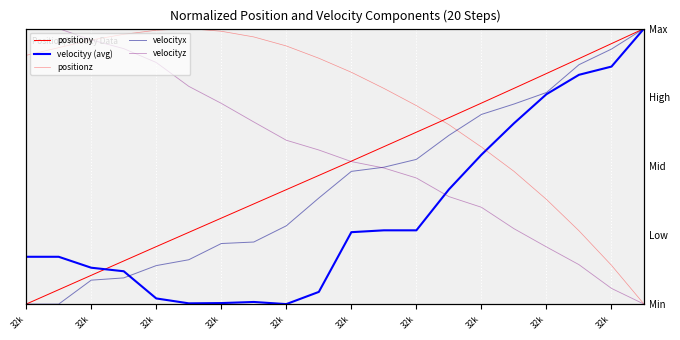

What is the value of the positiony point at the 19th from the left?

0.9